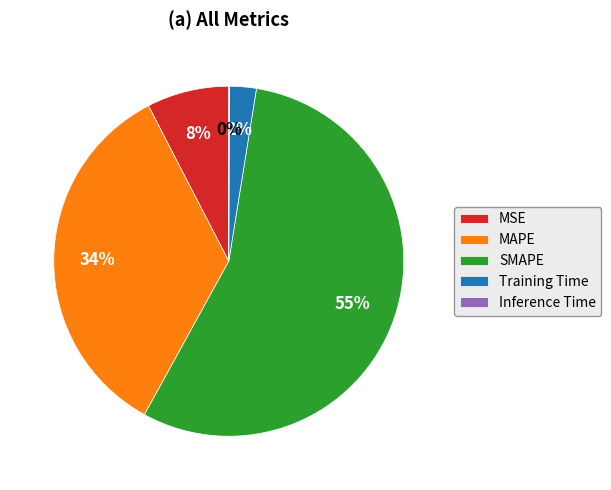

To the nearest percent, what is the combined percentage of SMAPE and MAPE?

90%